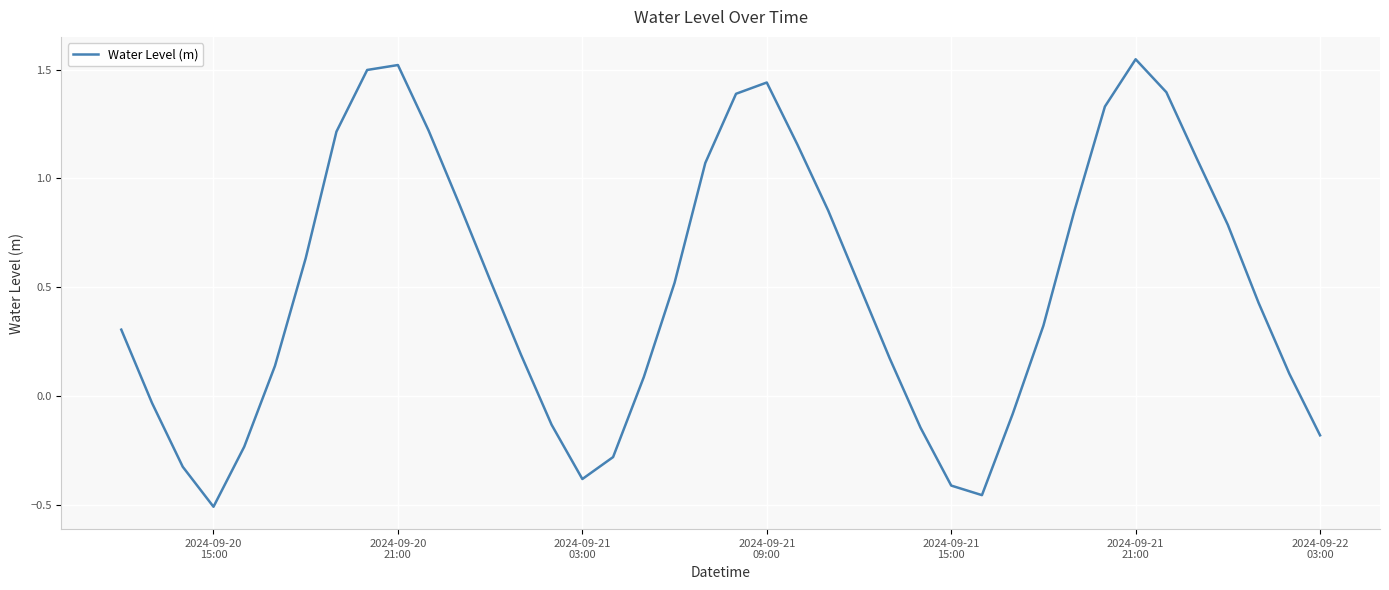

What is the difference between the maximum and minimum values?

2.1